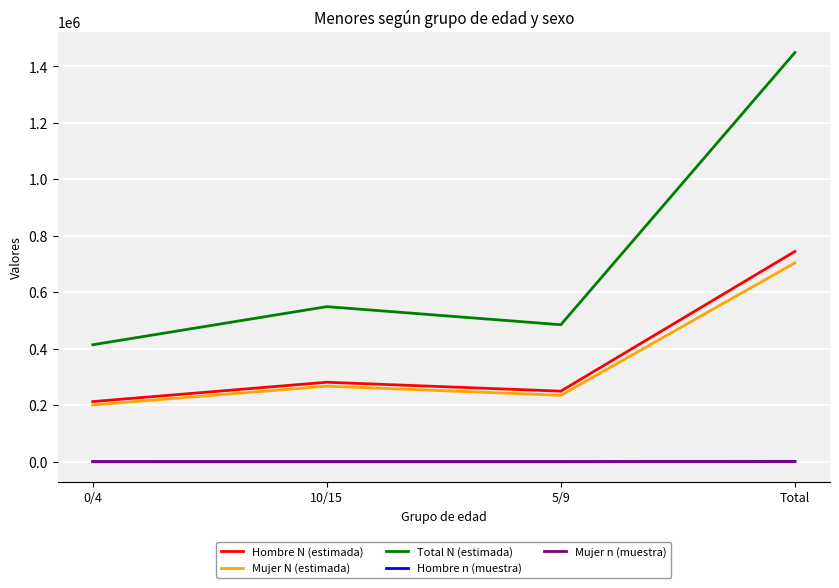

Does the chart display data point markers on the line(s)?

No